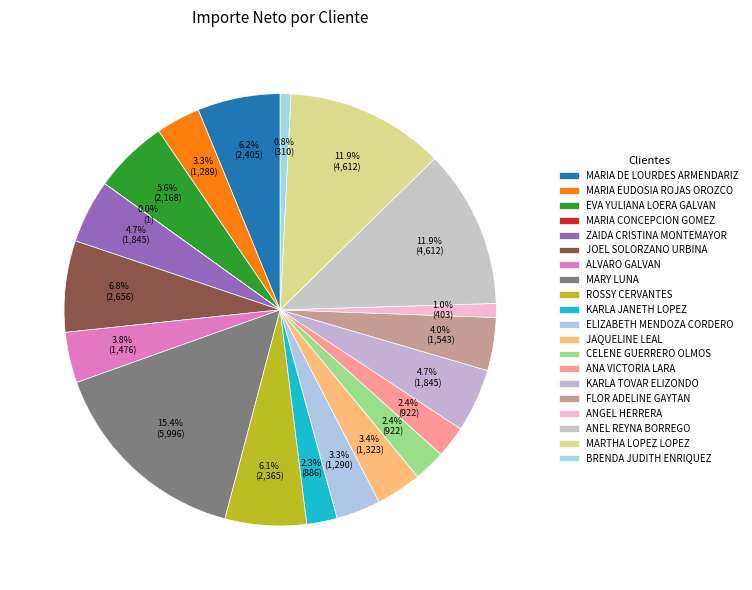

What percentage is NOT represented by ALVARO GALVAN?

96.2%